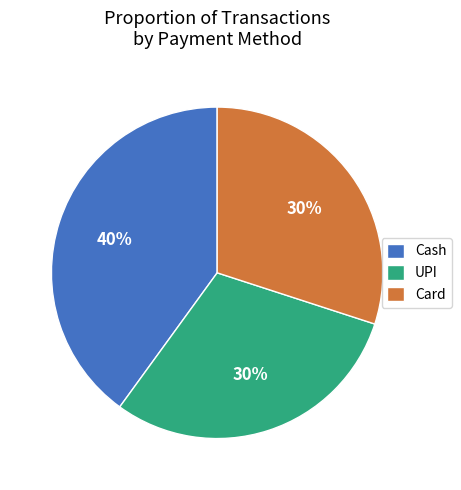

Is the sum of Card and UPI greater than half?

Yes